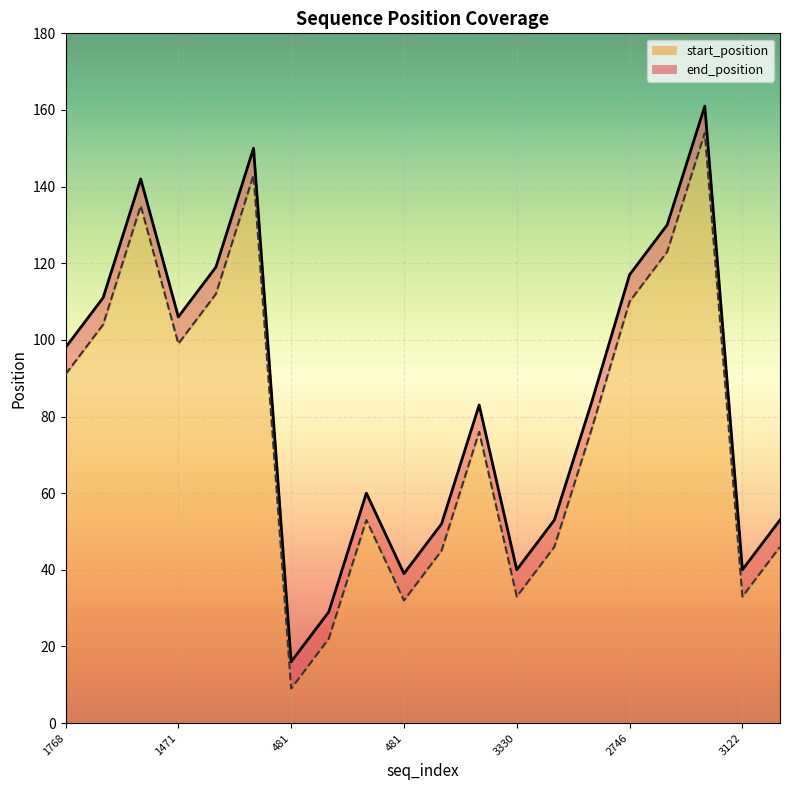

What are all the series names shown in the legend?

start_position, end_position